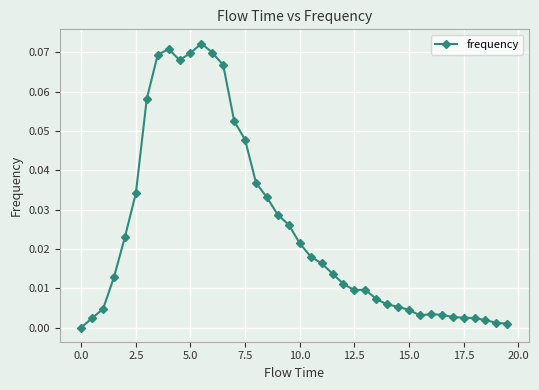

True or false: there are more than 2 points higher than both neighbors.

True